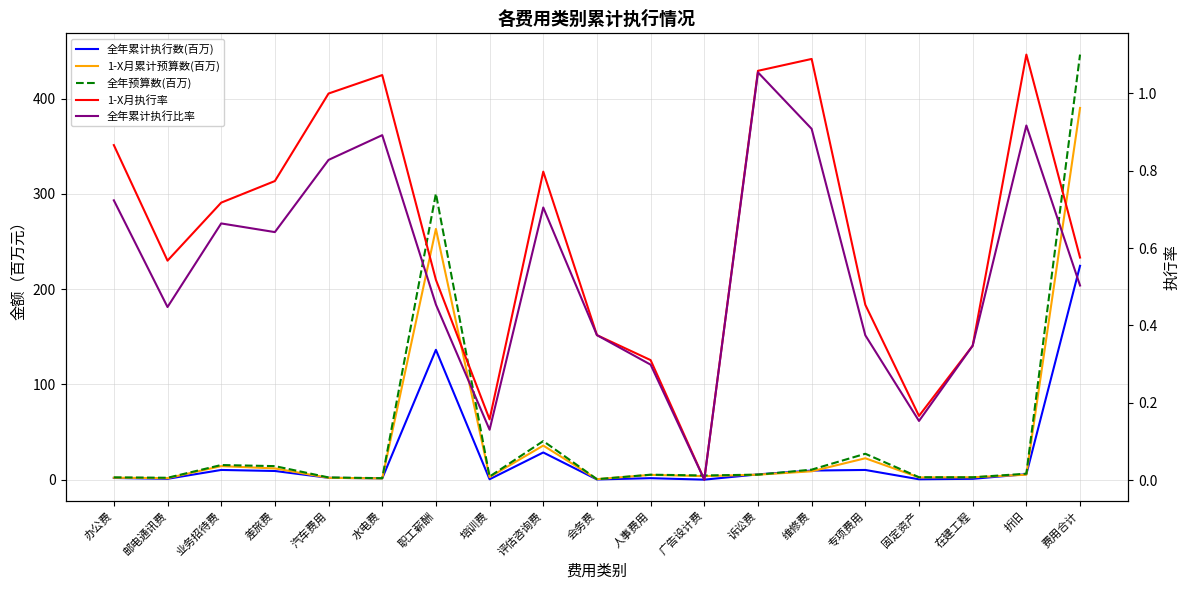

What is the difference between the highest and lowest values at 诉讼费?

4.5